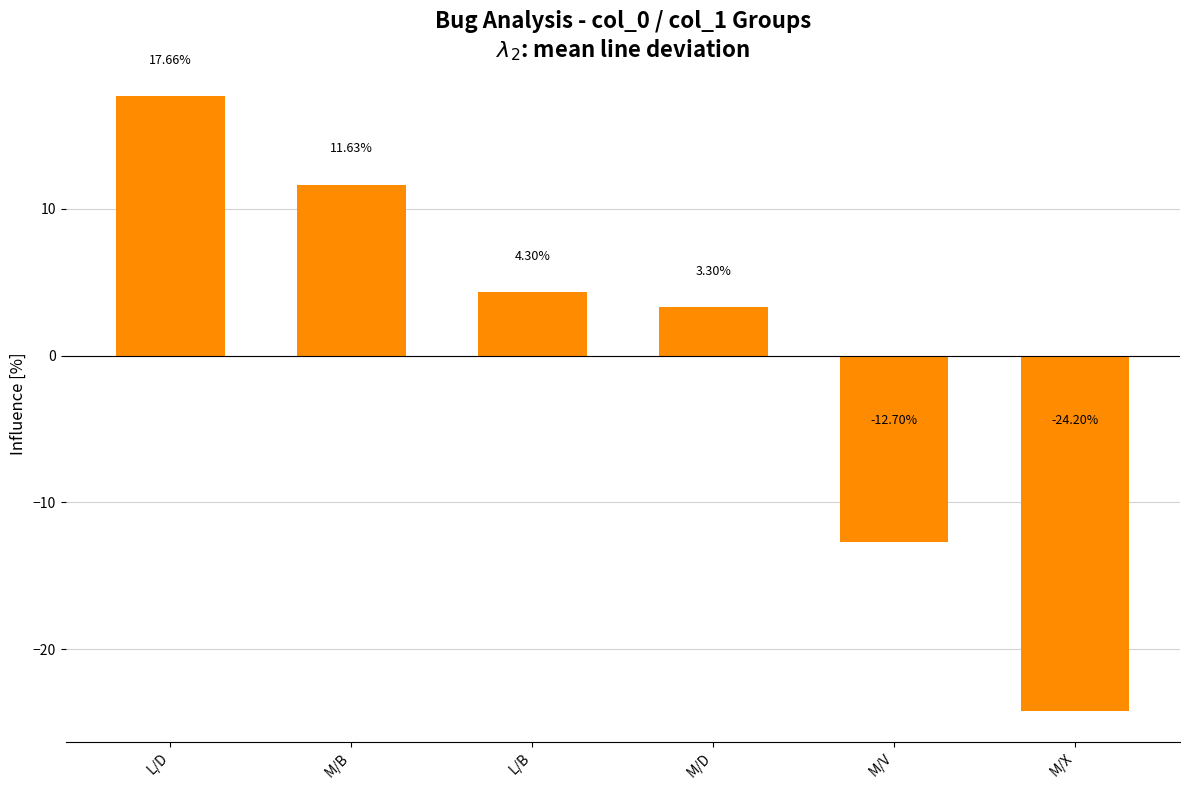

Count the number of data series in this chart.

1